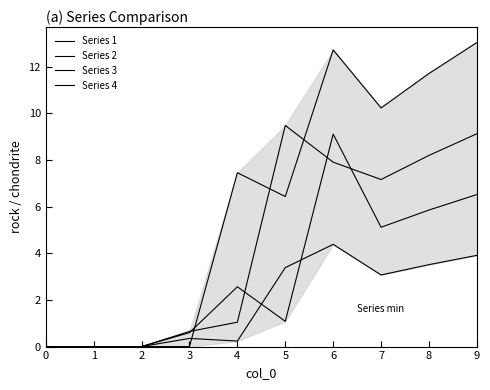

Rank the series by their average value, from highest to lowest.

Series 4, Series 1, Series 3, Series 2